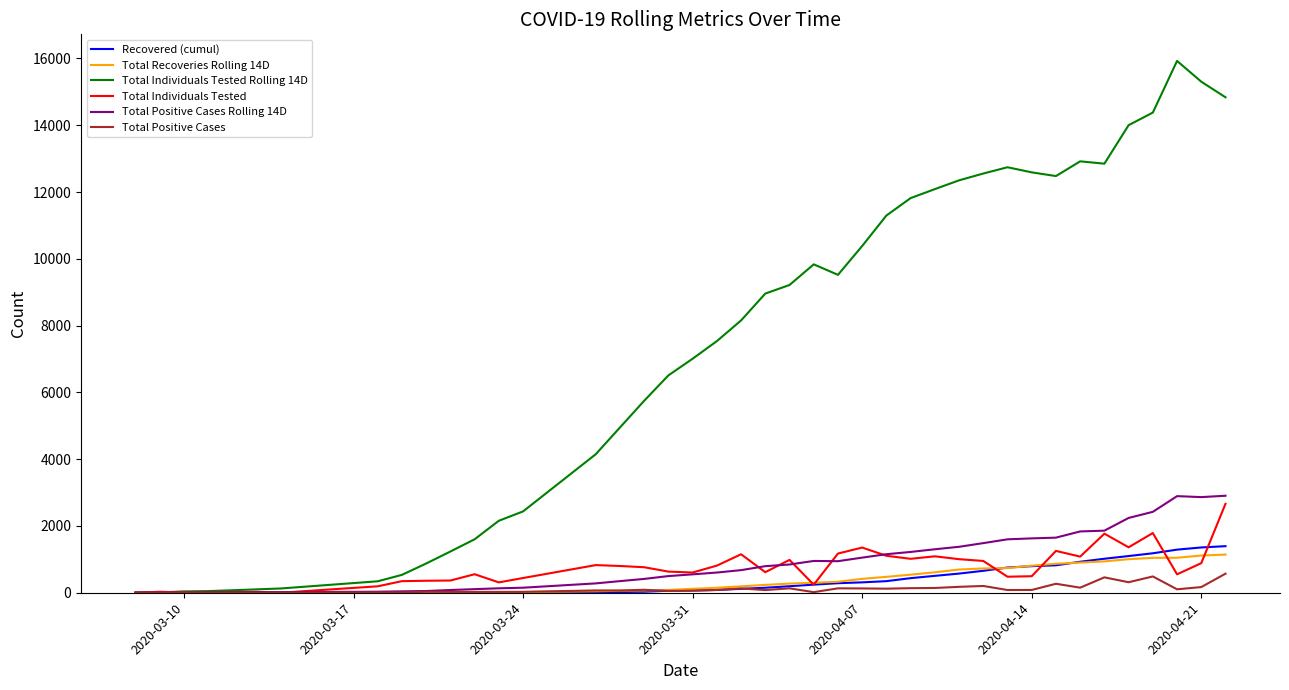

What is the maximum value shown in the chart?

15926